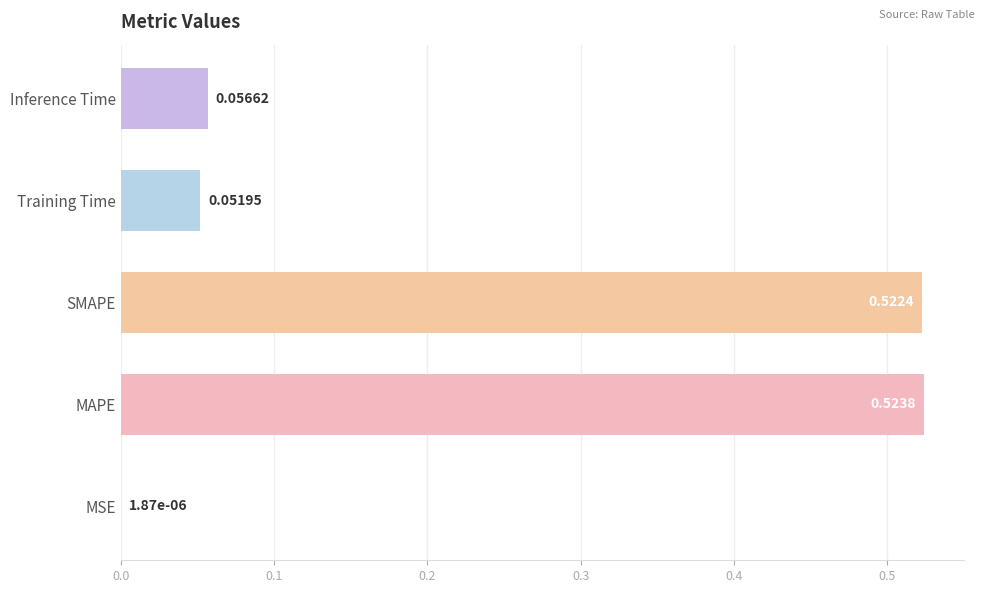

What is the sum of the values at Training Time and SMAPE?

0.6